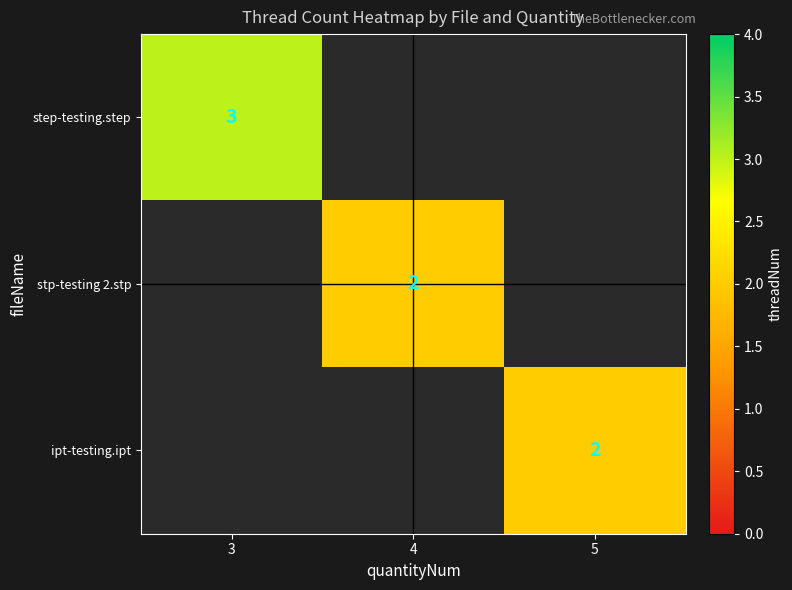

Is it true that stp-testing 2.stp equals 2 at 4?

True